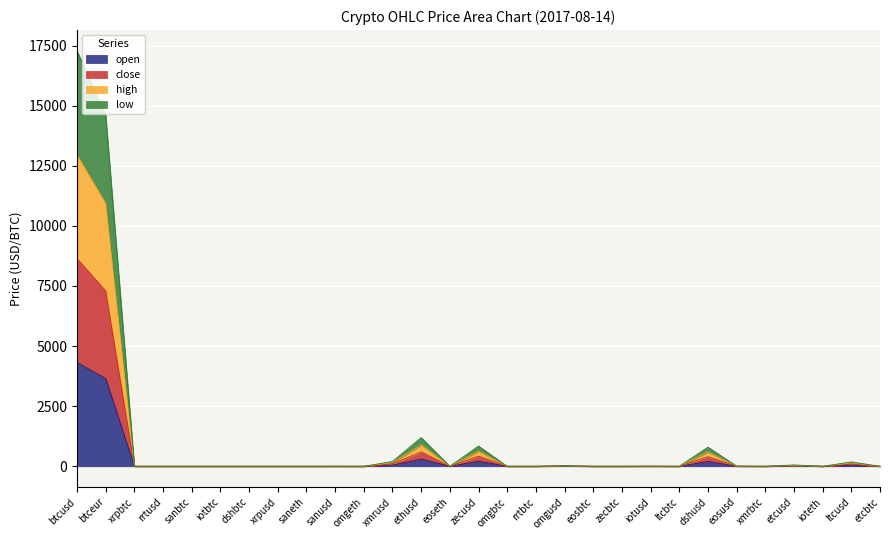

Is the value of low at omgeth greater than the value of open at omgeth?

Yes